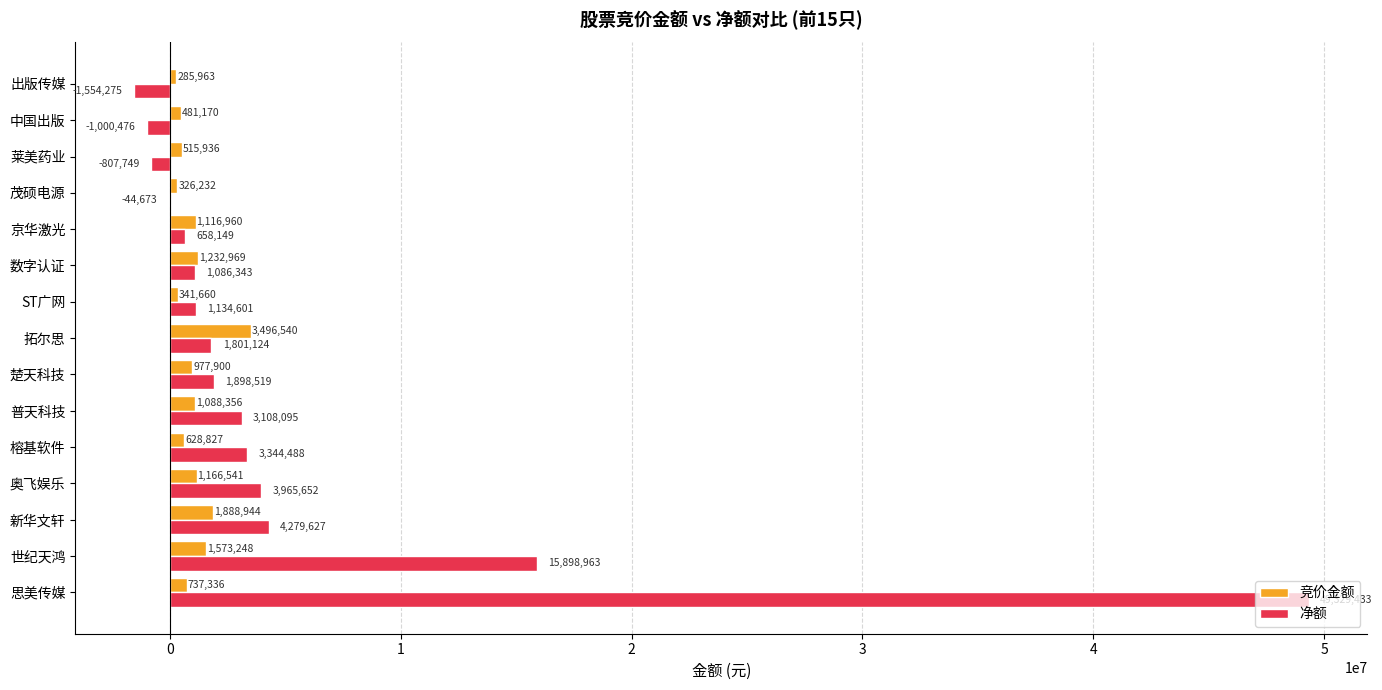

Which series changed the most between ST广网 and 数字认证?

竞价金额